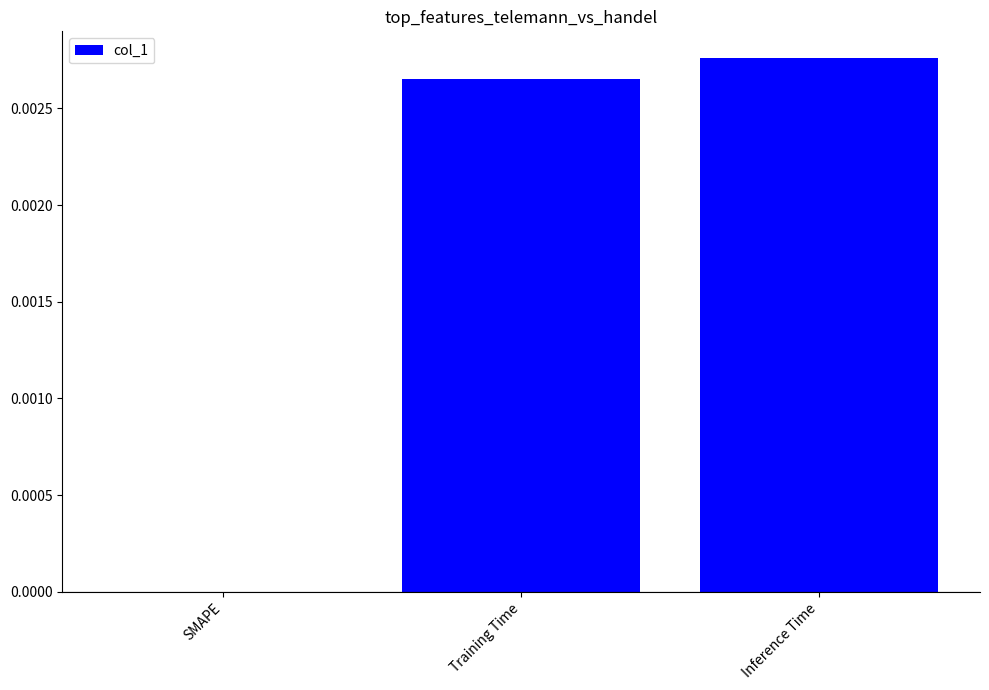

Which label corresponds to the largest value in the chart?

Inference Time